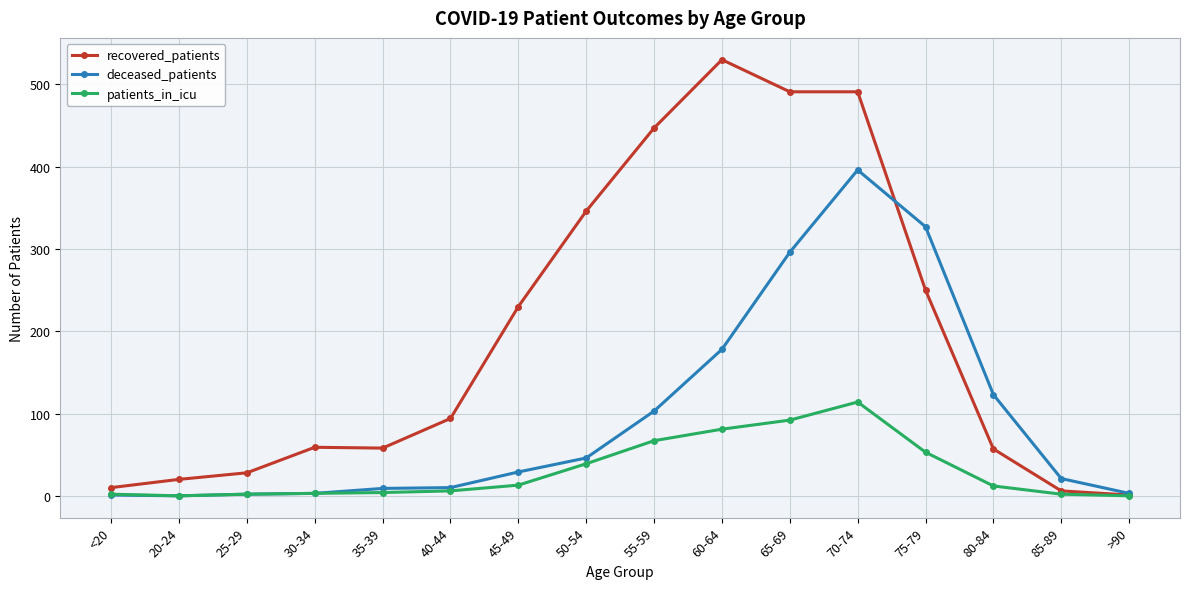

At which label does patients_in_icu reach its peak?

70-74